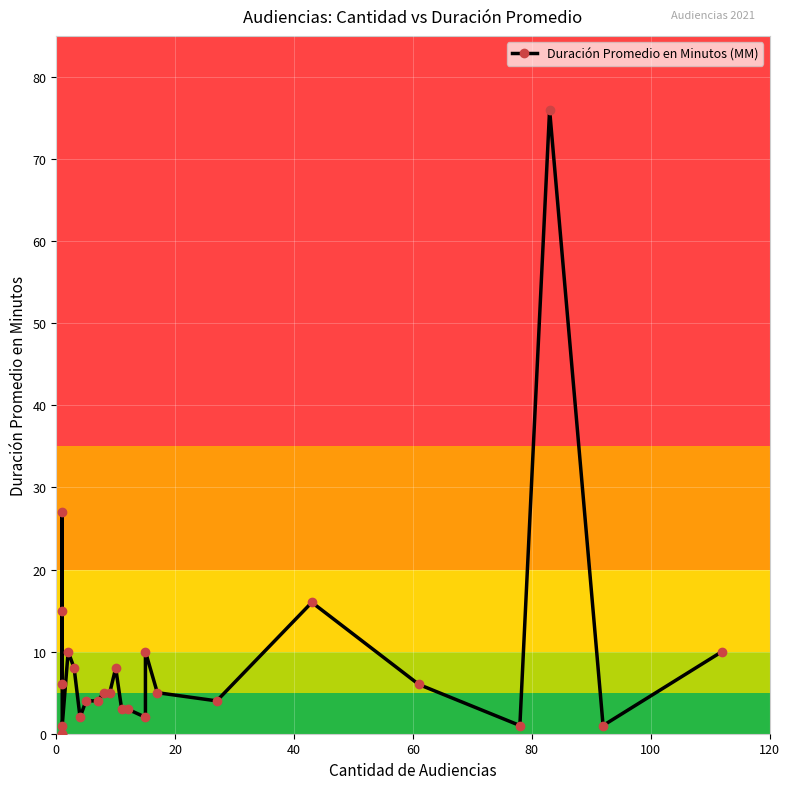

How many points are higher than both their immediate neighbors (excluding endpoints)?

6